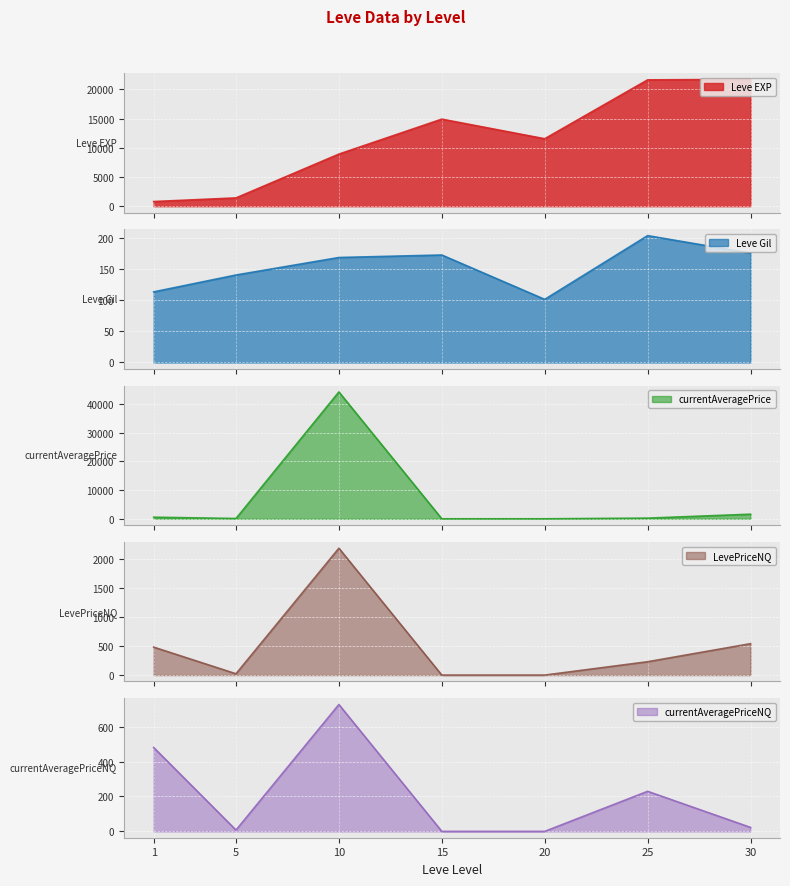

At which label is Leve Gil closest to 152?

5